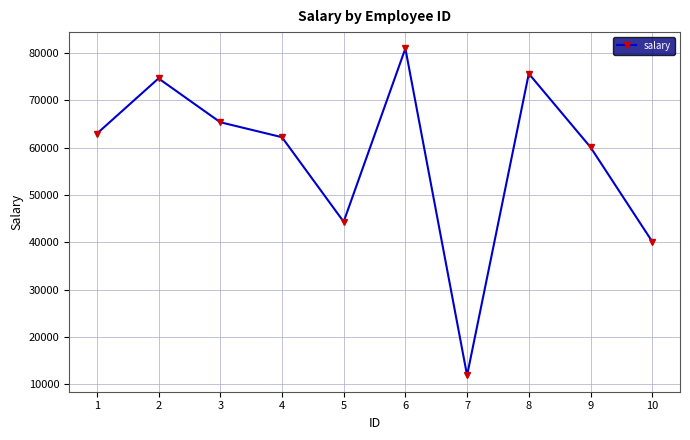

True or false: the data has more than 1 interior local peaks.

True